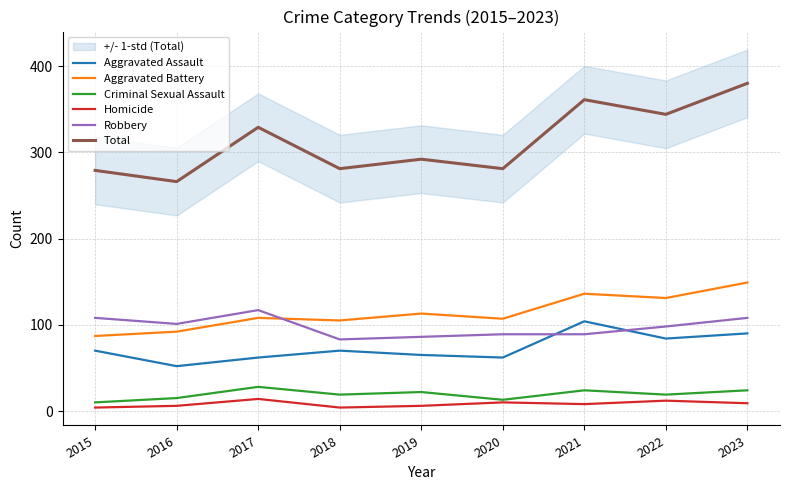

Rank the series at 2018 from highest to lowest value.

Total, Aggravated Battery, Robbery, Aggravated Assault, Criminal Sexual Assault, Homicide